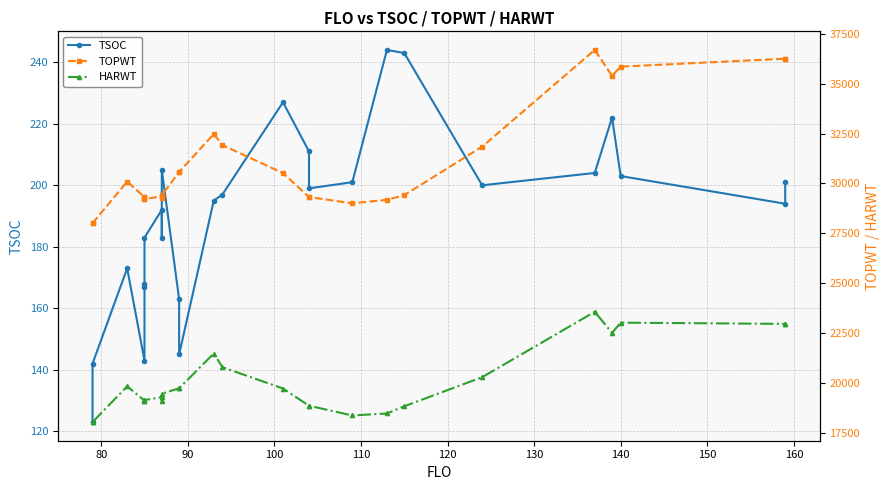

Does the chart have visible grid lines?

Yes